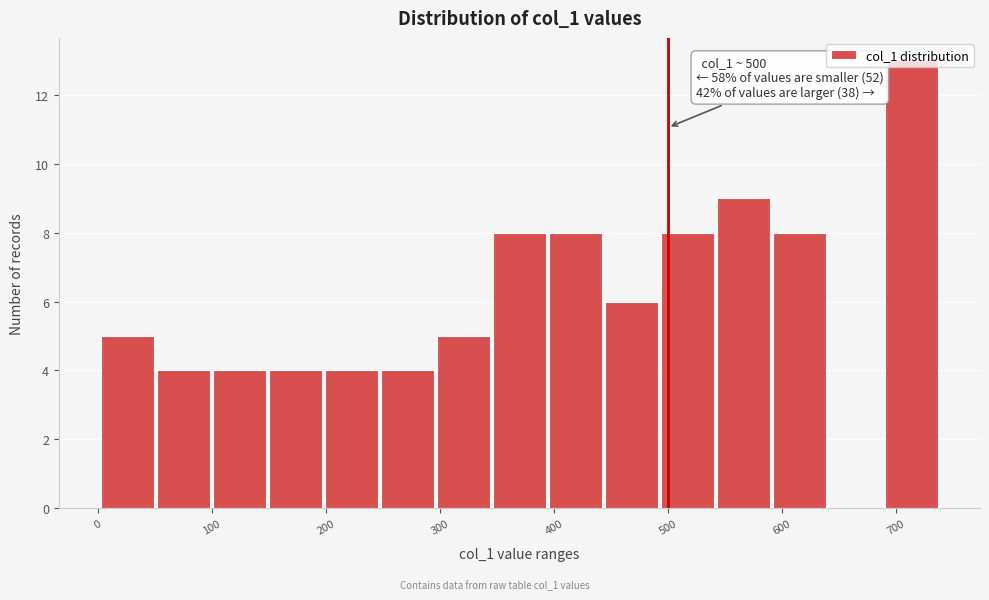

Over which range of the x-axis is the bar tallest?

690 to 740